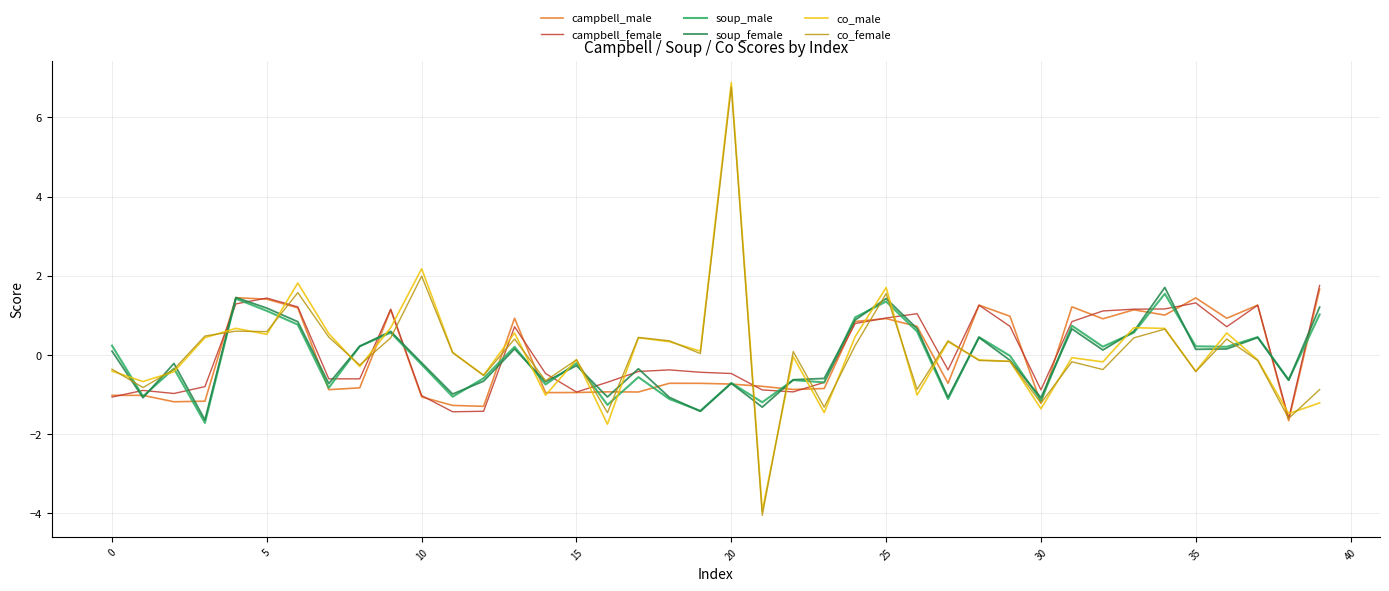

What is the maximum value shown in the chart?

6.9